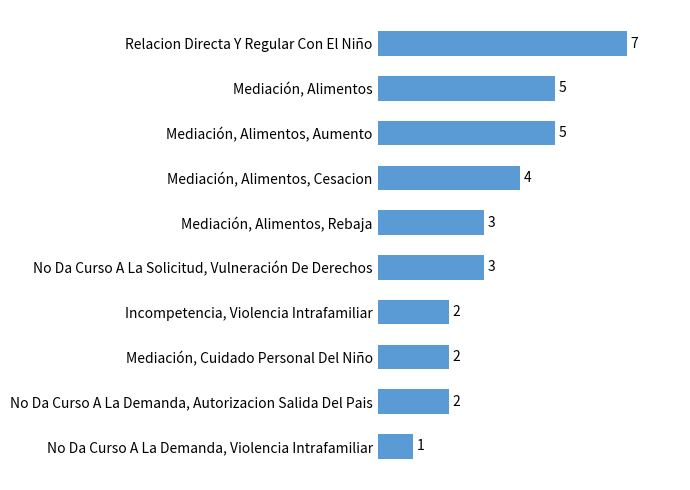

Where is the data nearest to the value 4?

Mediación, Alimentos, Cesacion